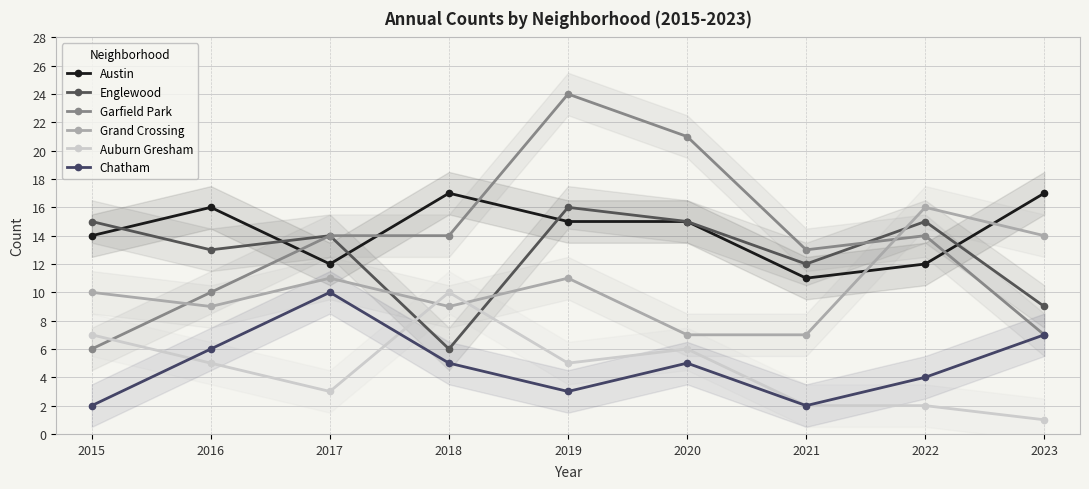

The value of Austin at 2016 is 26. True or false?

False